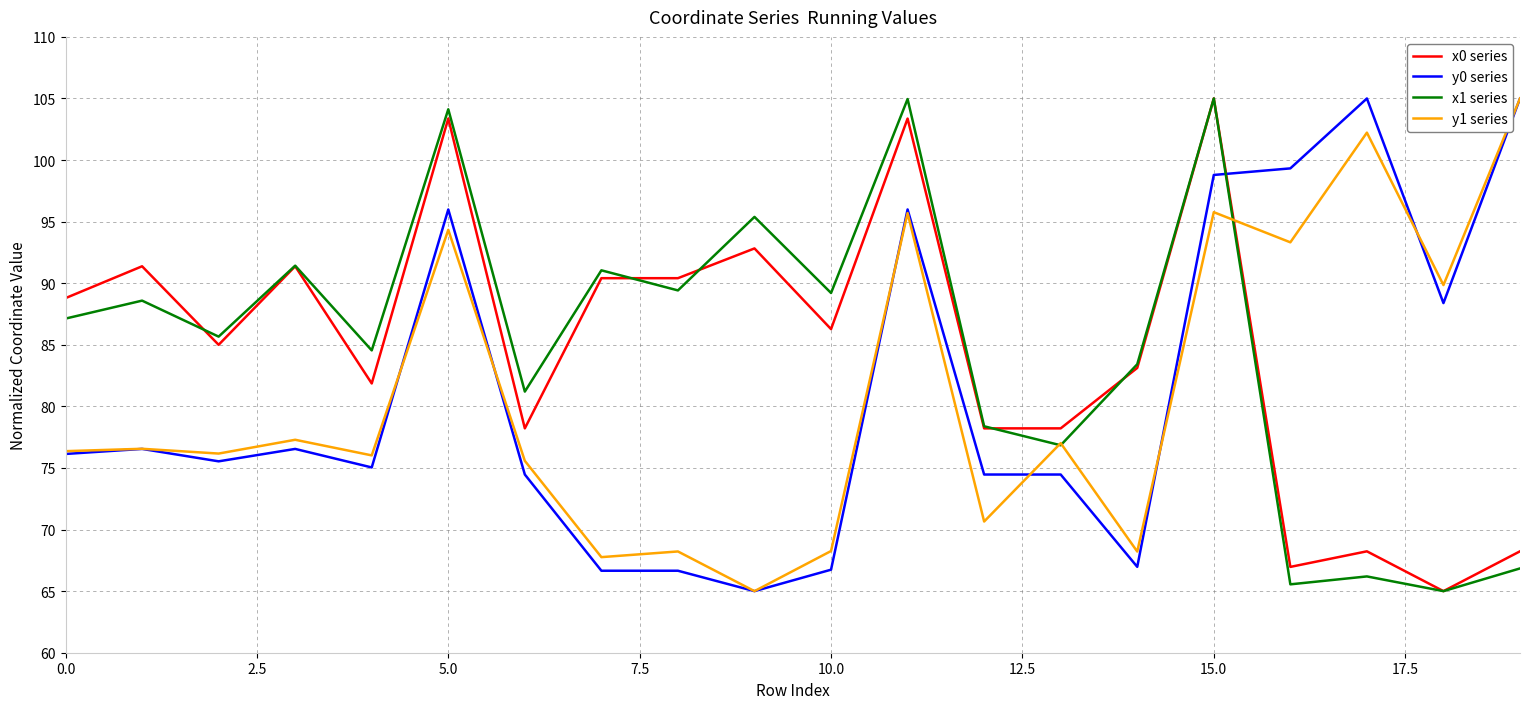

After their last crossing, which series has the higher values: y0 series or x0 series?

y0 series